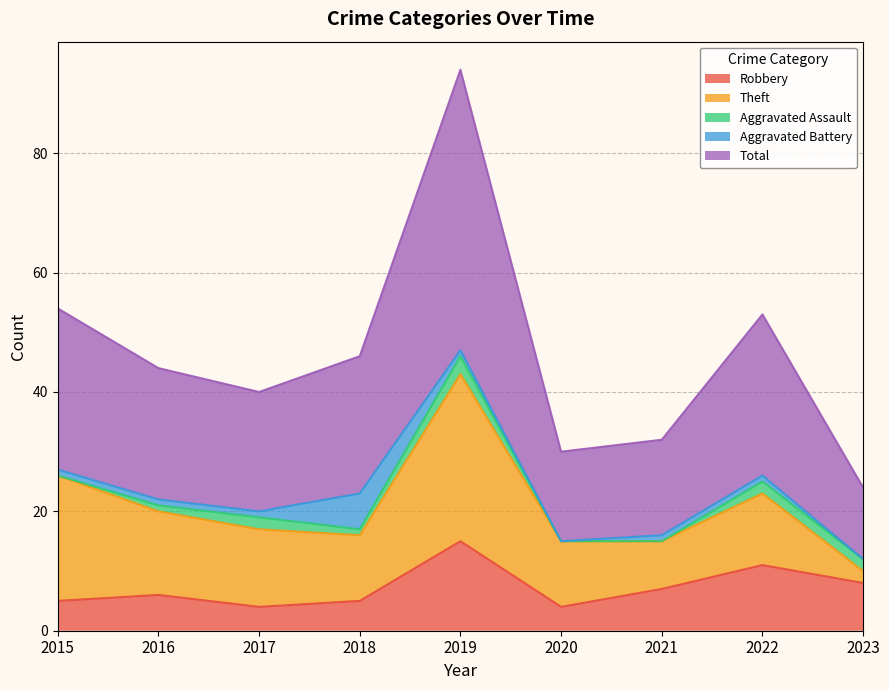

What is the average value of the Aggravated Battery series?

1